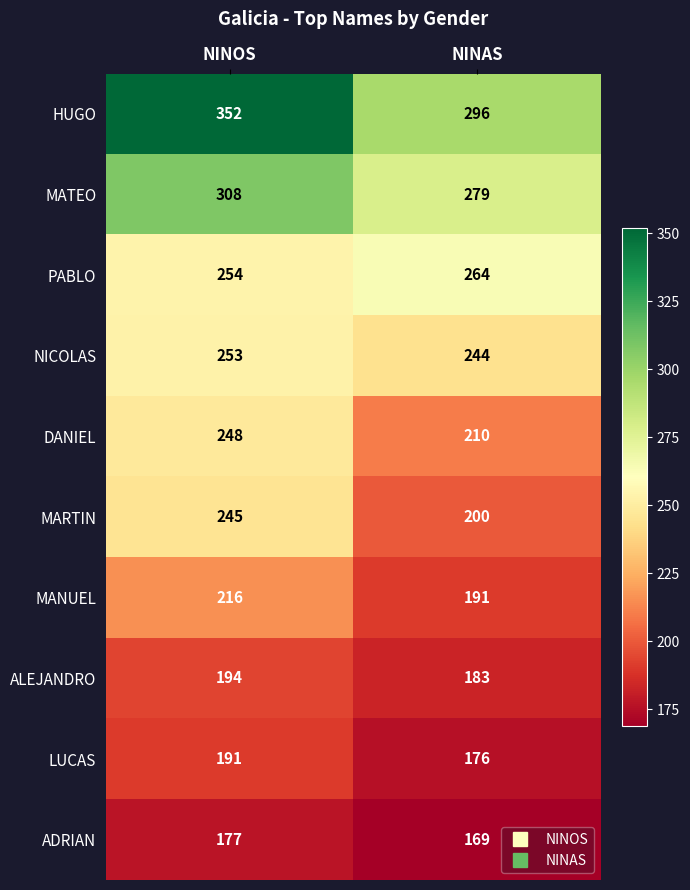

What is the average value of the ADRIAN series?

173